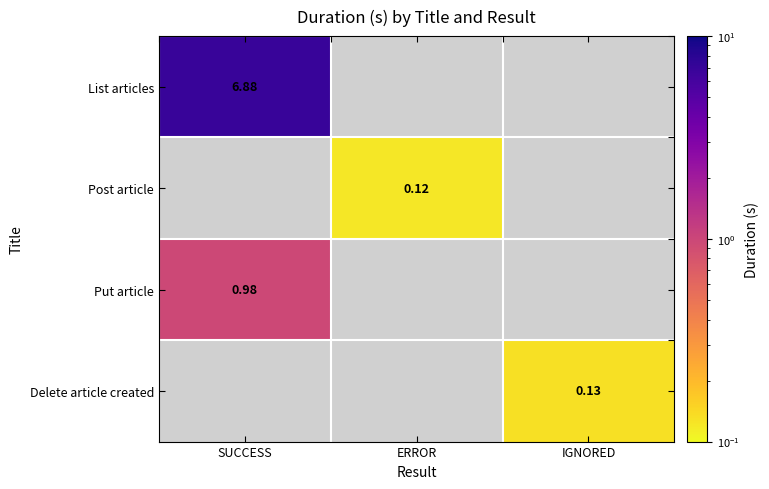

At ERROR, list the series in order from smallest to largest.

List articles, Post article, Put article, Delete article created